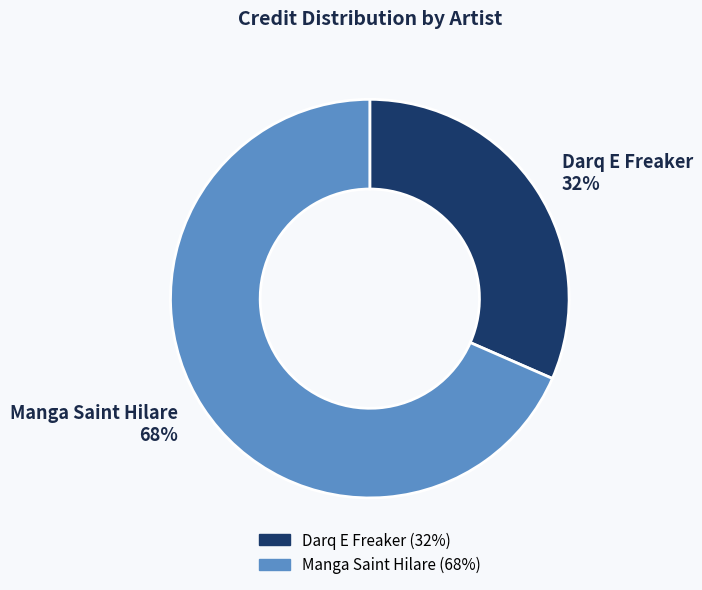

True or false: Manga Saint Hilare accounts for 83% of the total.

False